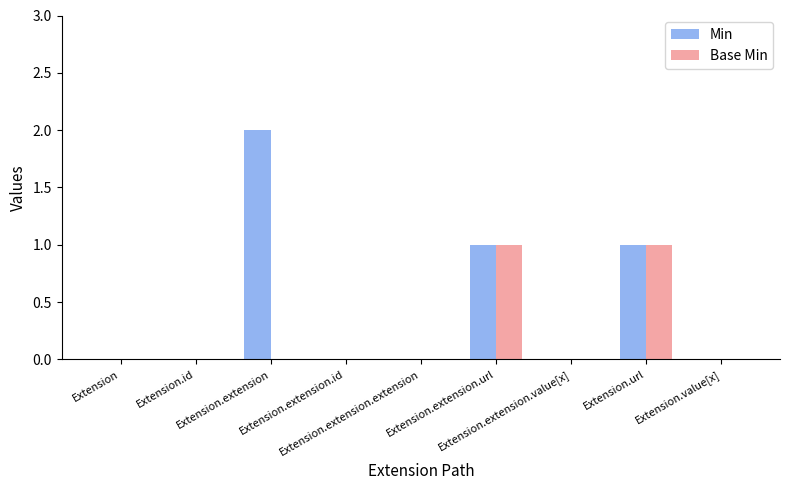

Which series has the widest spread of values?

Min